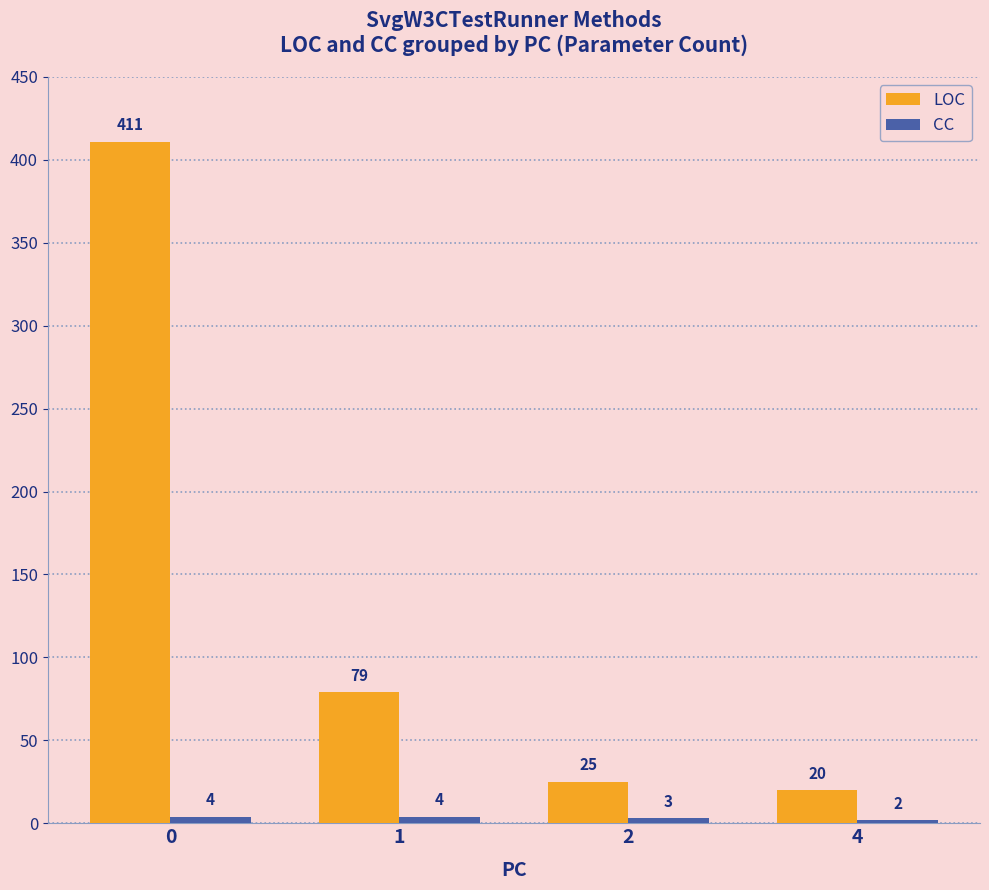

What is the difference between the LOC values at 1 and 0?

332